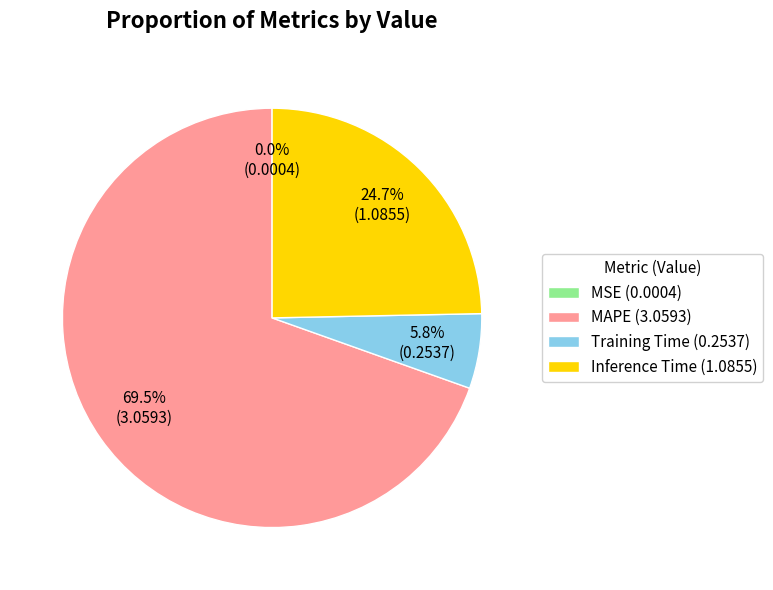

Which category has the biggest portion of the pie?

MAPE